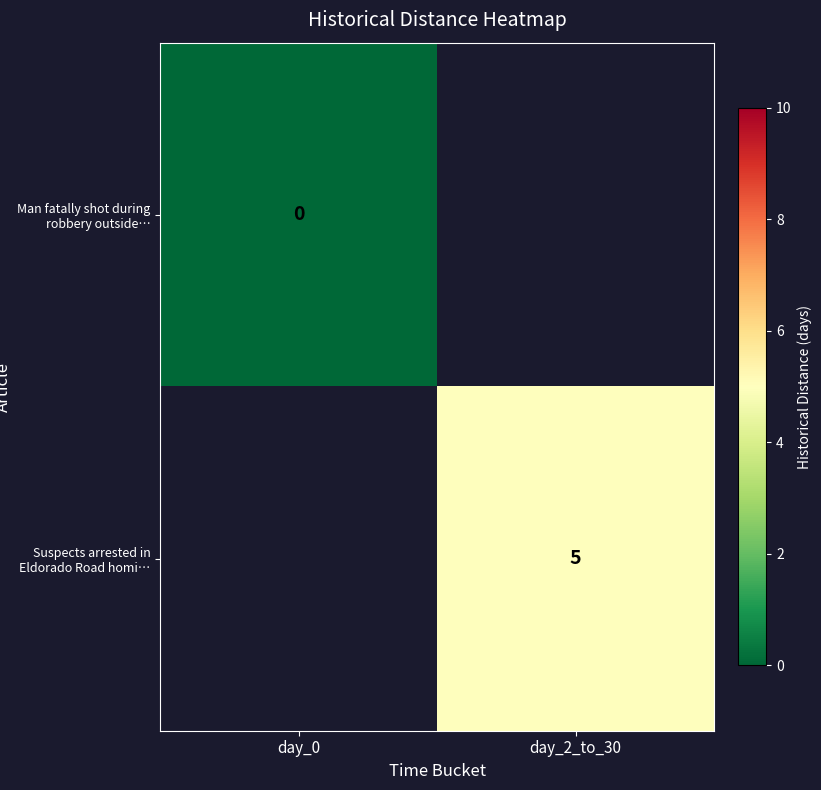

Is it true that Suspects arrested in Eldorado Road homi… equals 1.8 at day_2_to_30?

False